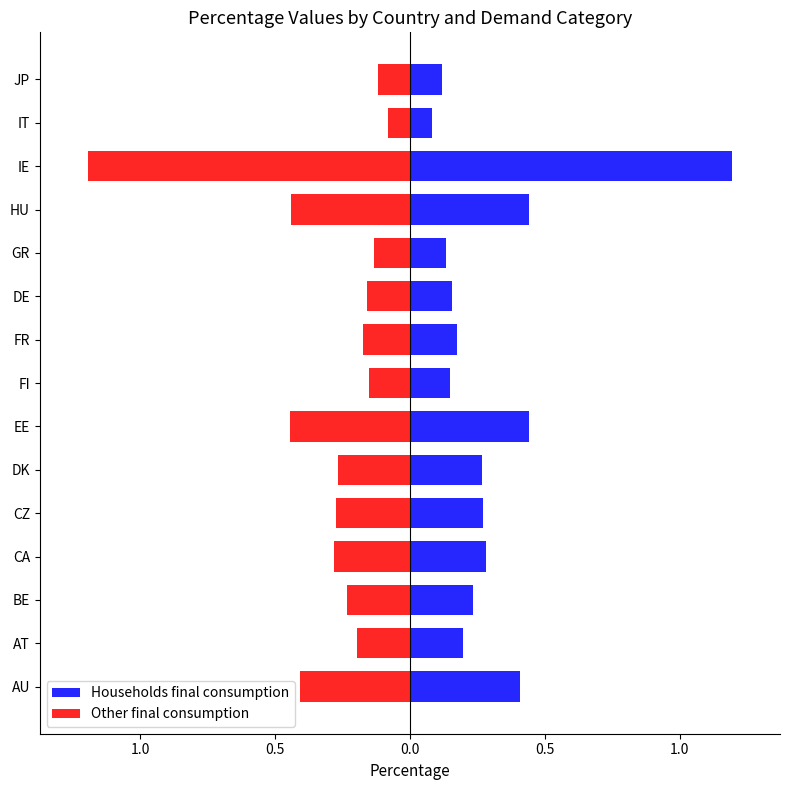

True or false: Households final consumption has a value of 0.7 at EE.

False